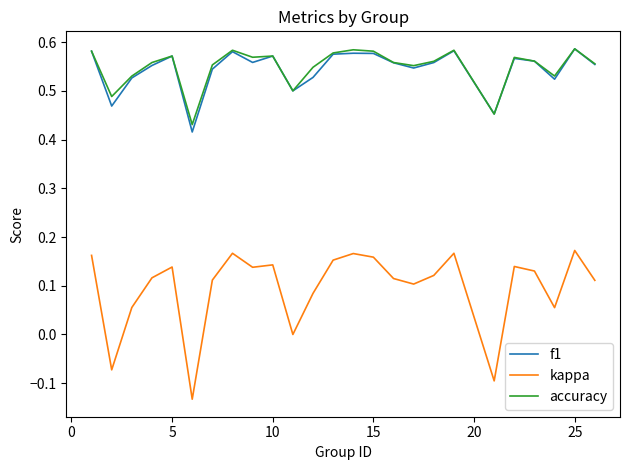

Which series has the widest spread of values?

kappa